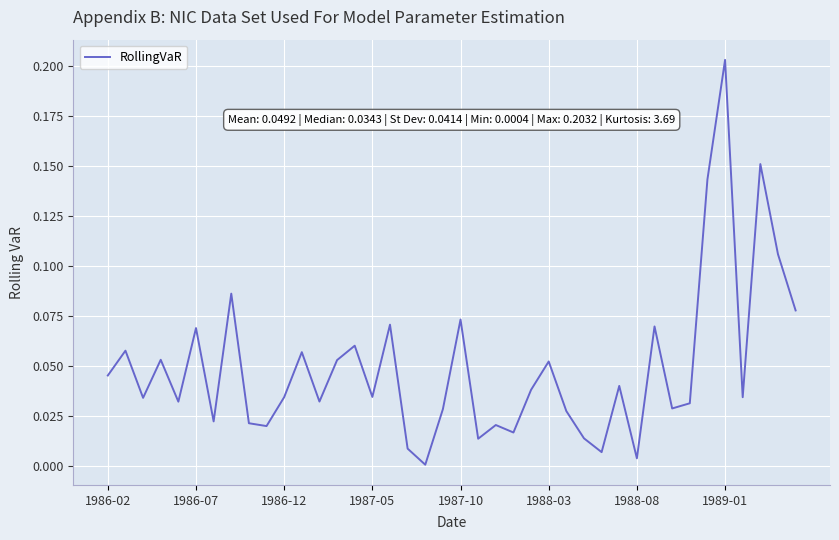

How many lines are shown in the chart?

1